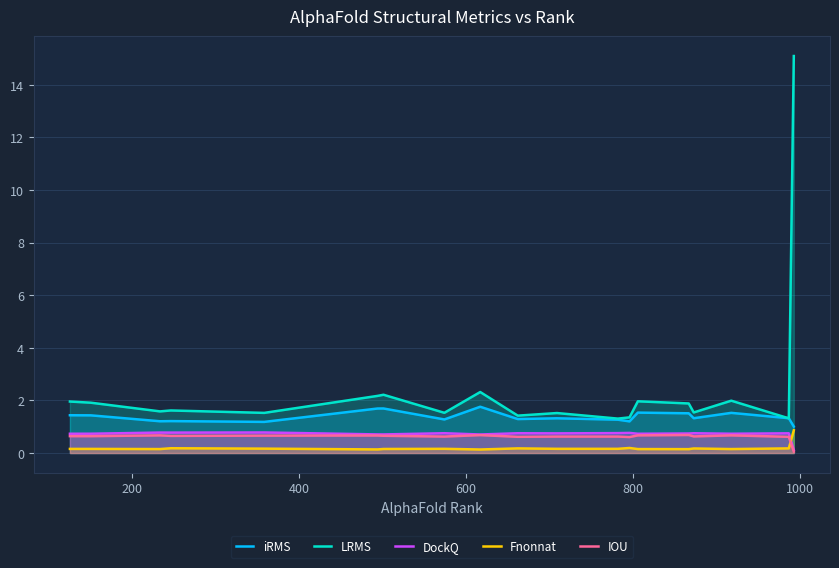

What are all the series names shown in the legend?

iRMS, LRMS, DockQ, Fnonnat, IOU